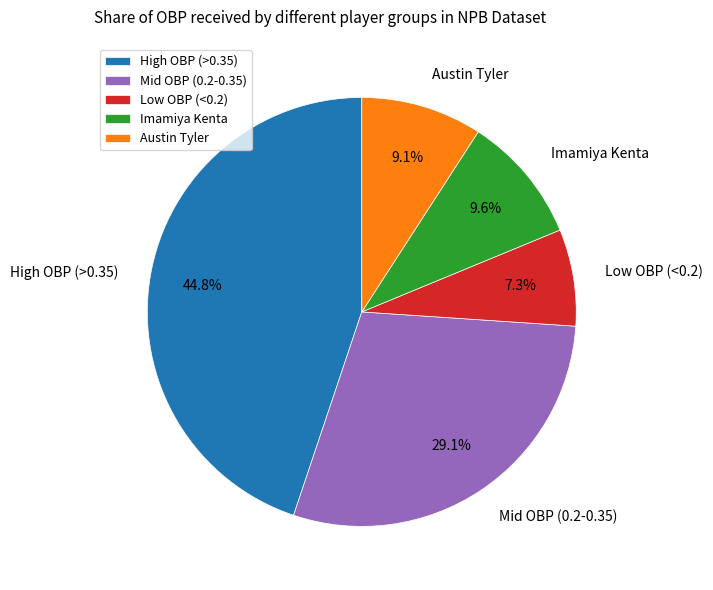

Do Mid OBP (0.2-0.35) and High OBP (>0.35) together represent more than half of the pie?

Yes